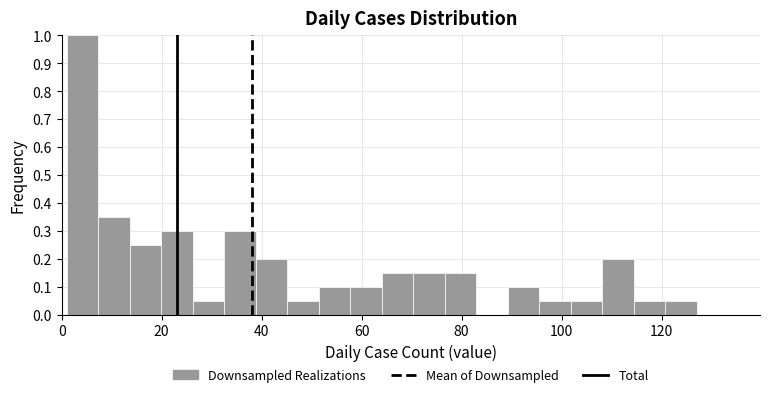

Read against the x-axis, roughly where is the centre of the tallest bar?

4